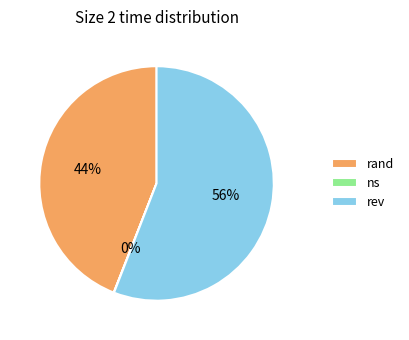

Which slice is the largest?

rev